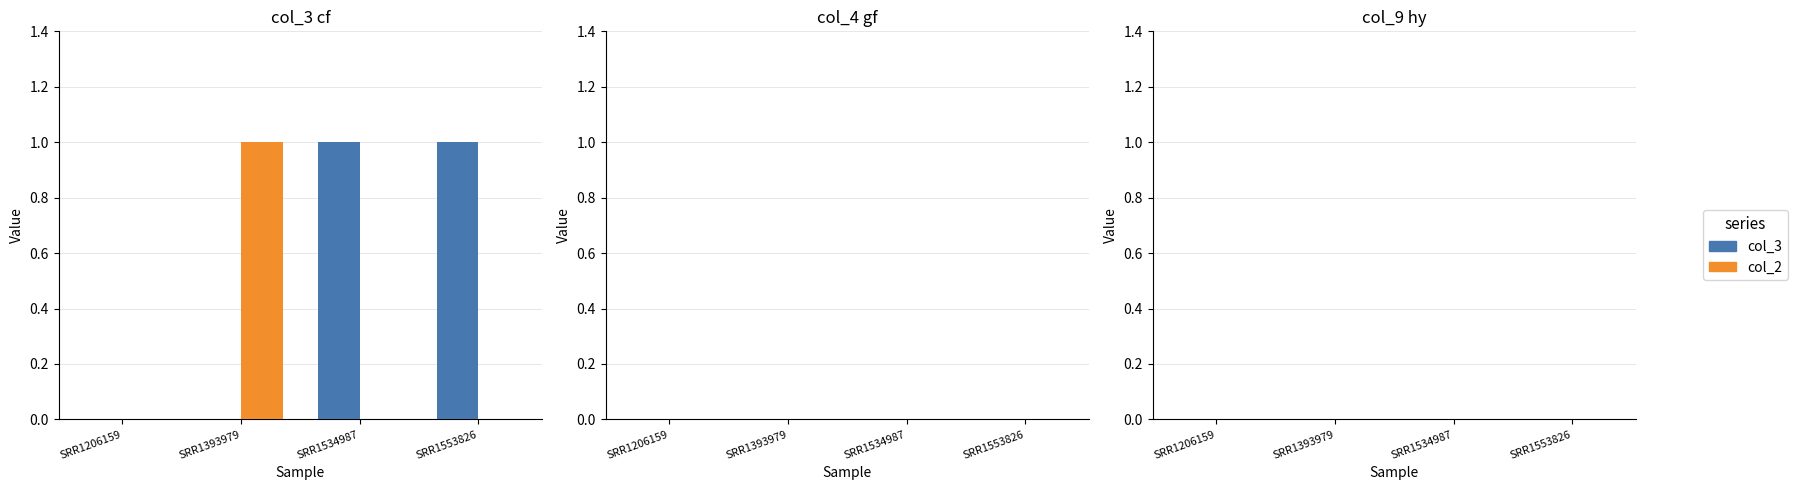

Reading left to right, transcribe all the data shown in this chart.

col_3: SRR1206159=0	SRR1393979=0	SRR1534987=1	SRR1553826=1
col_2: SRR1206159=0	SRR1393979=1	SRR1534987=0	SRR1553826=0